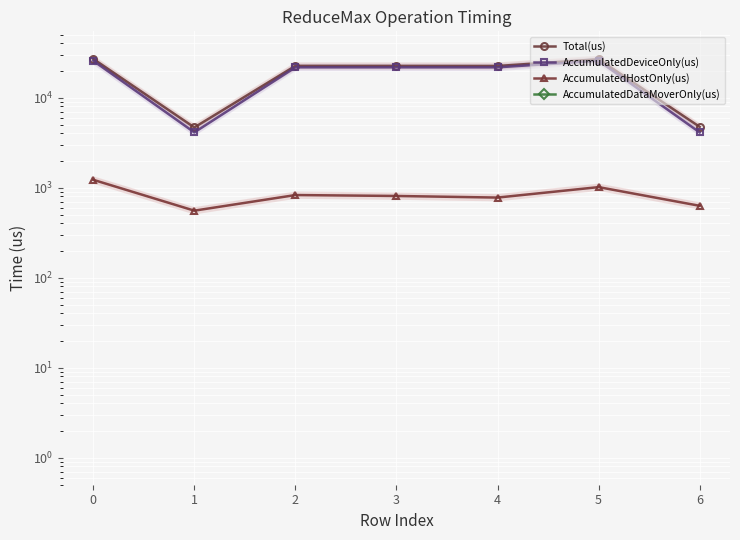

In Total(us), how many points are higher than both neighbors (excluding endpoints)?

2